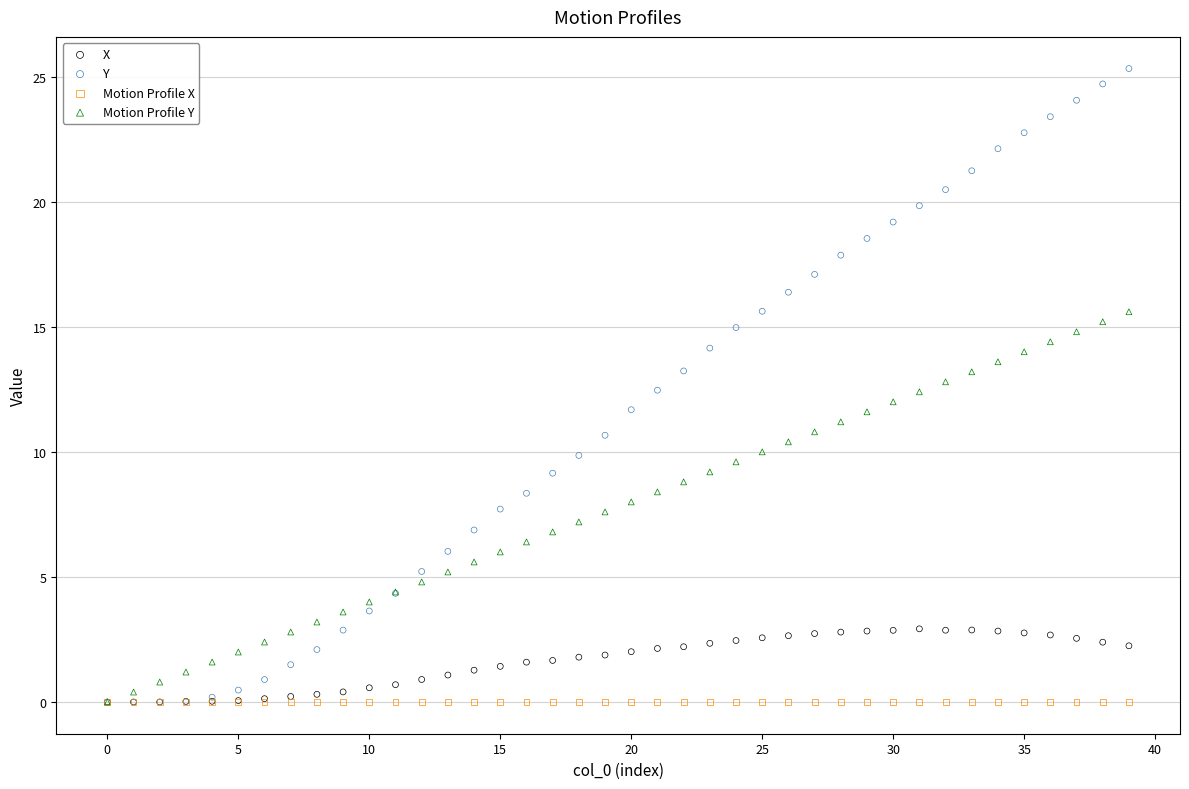

What are all the series names shown in the legend?

X, Y, Motion Profile X, Motion Profile Y